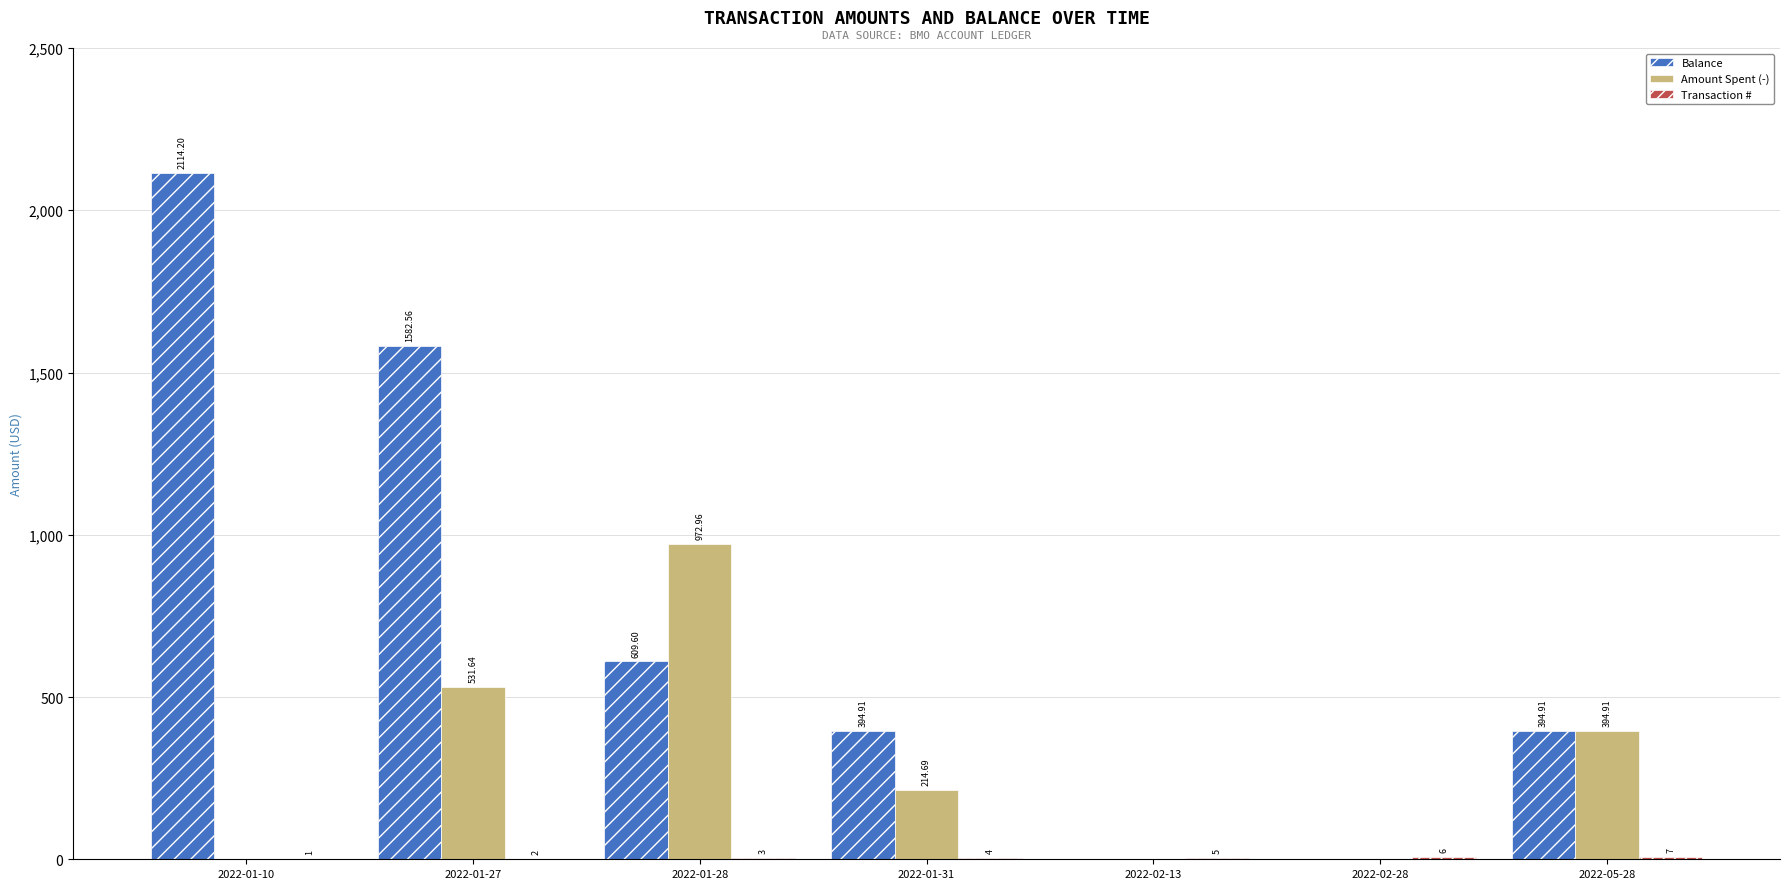

How many series are shown in this chart?

3